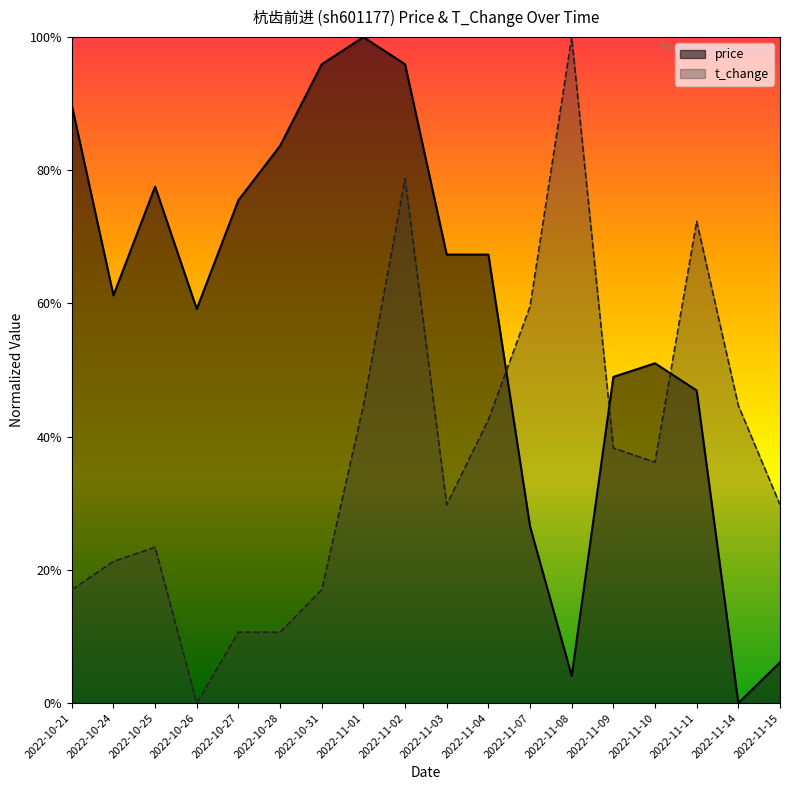

Between 2022-10-24 and 2022-10-28, which series saw the biggest shift?

price